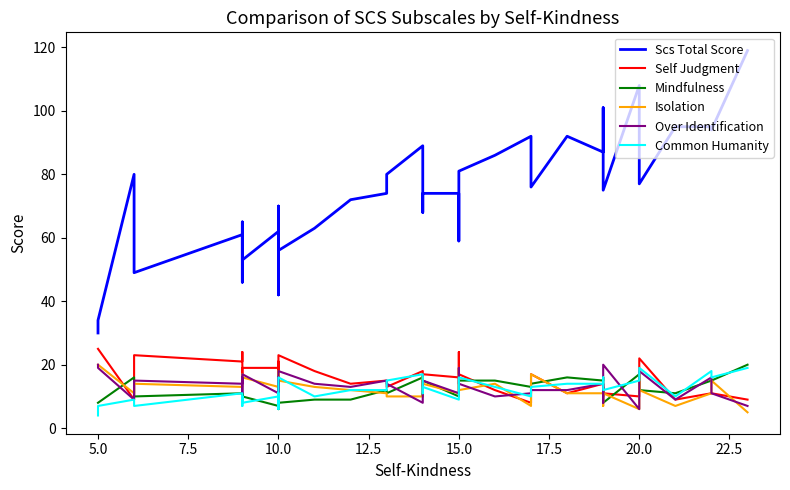

What is the sum of all Scs Total Score values?

2956